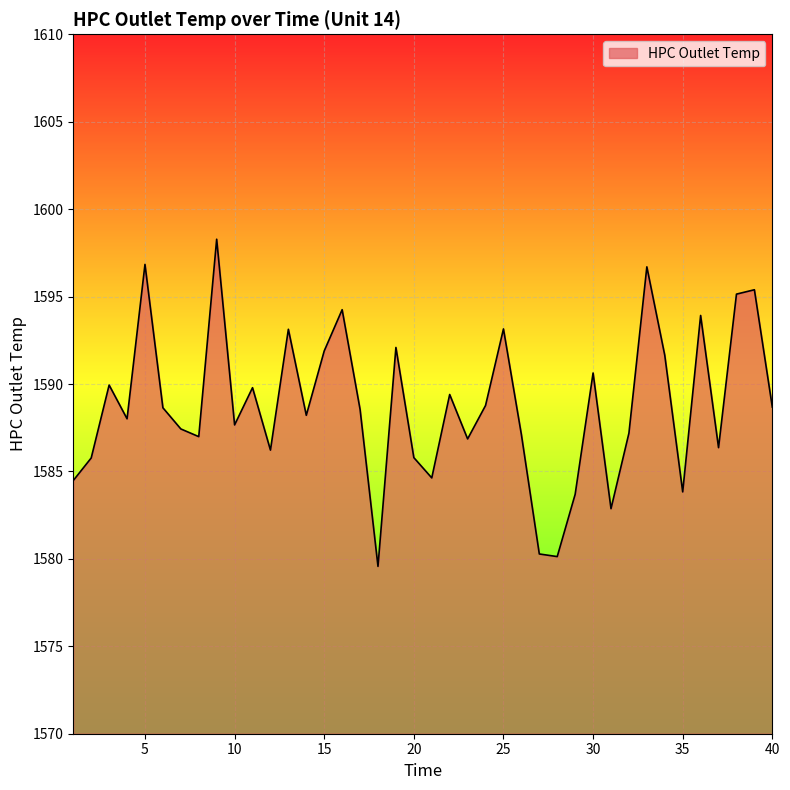

What is the greatest value displayed?

1598.3